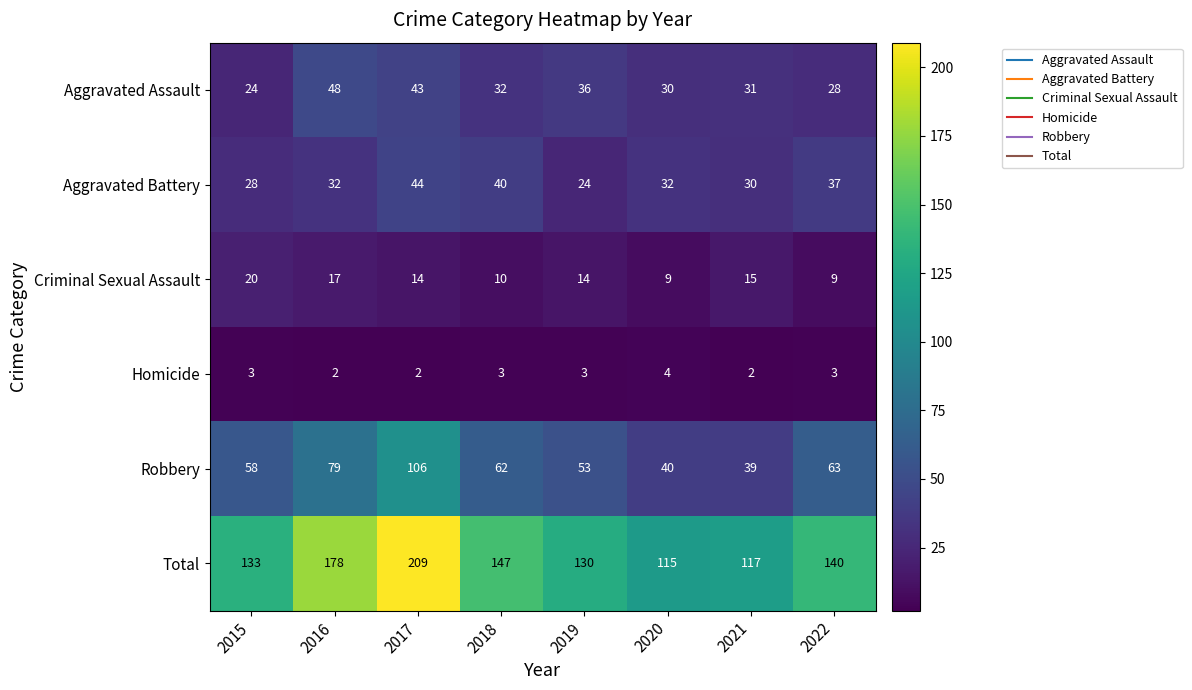

The value of Criminal Sexual Assault at 2021 is 5. True or false?

False